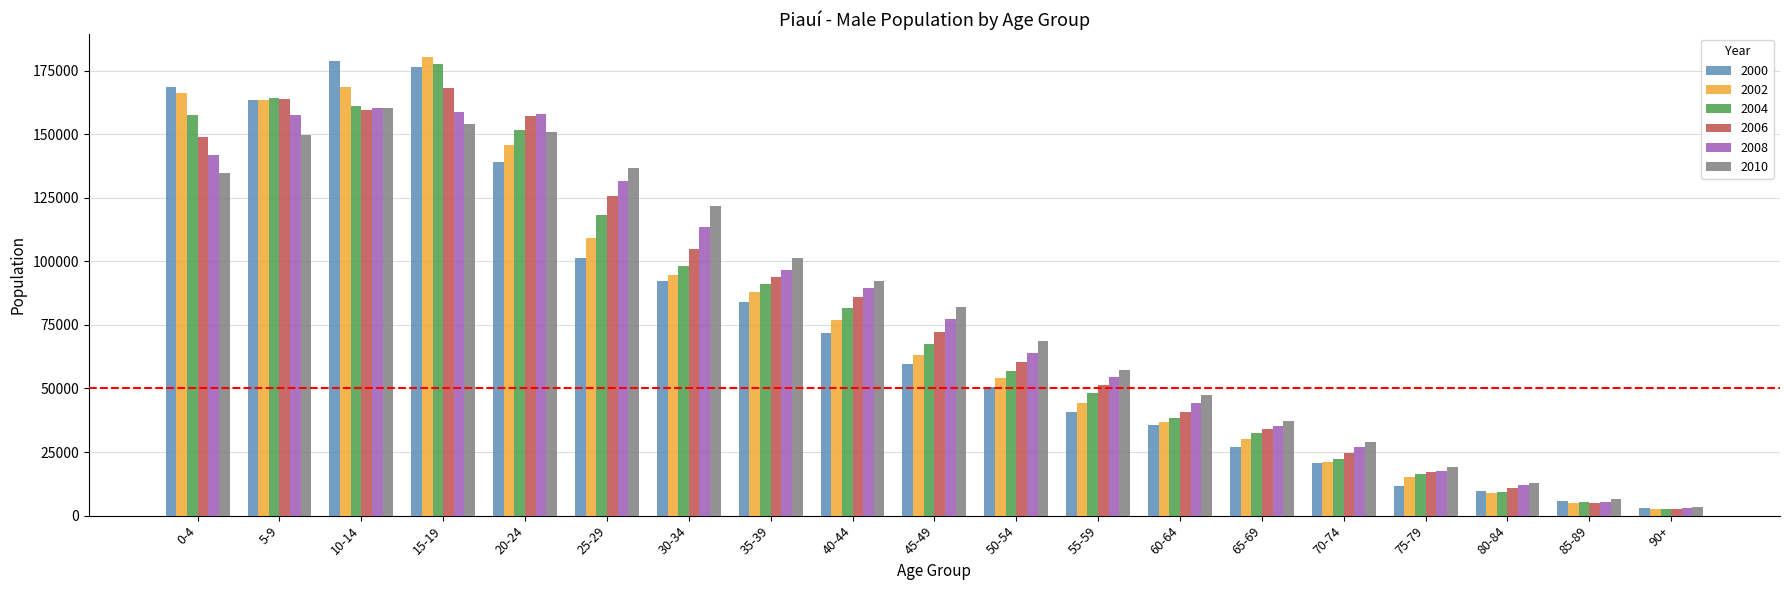

What is the label of the 18th bar from the right?

5-9